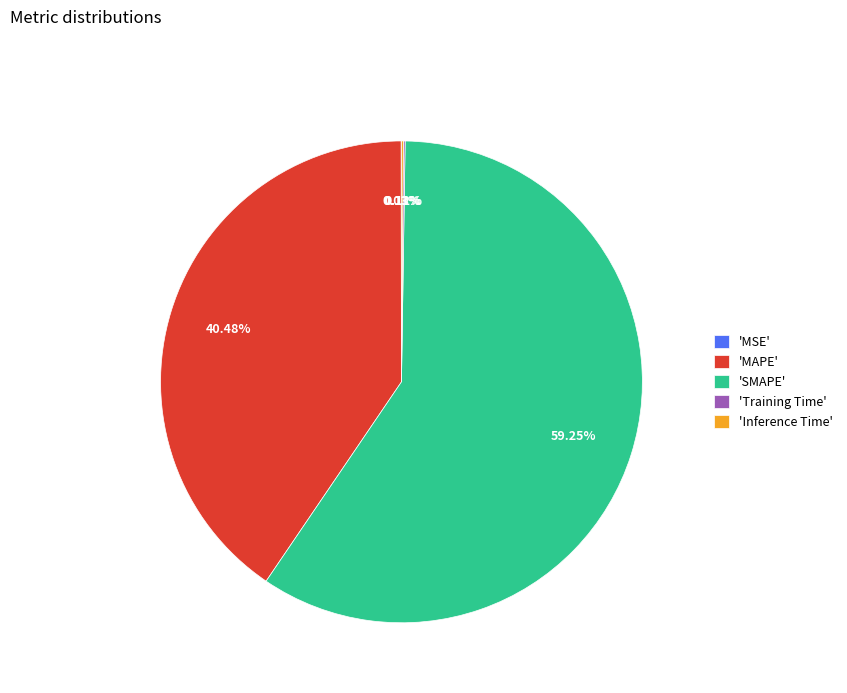

Is there a majority slice in this chart?

Yes